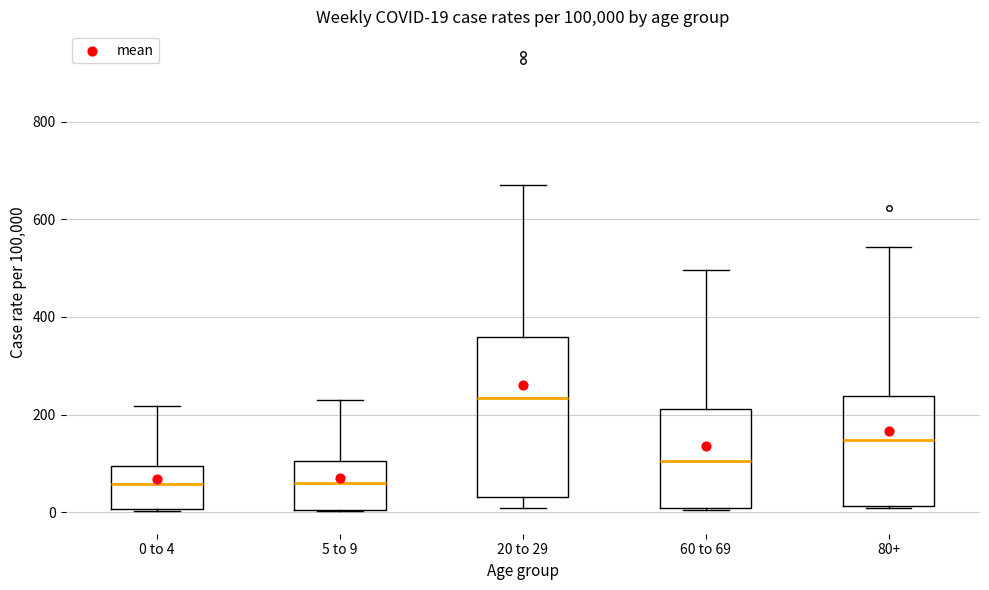

Comparing the boxes themselves (not the whiskers), which one is the tallest?

20 to 29